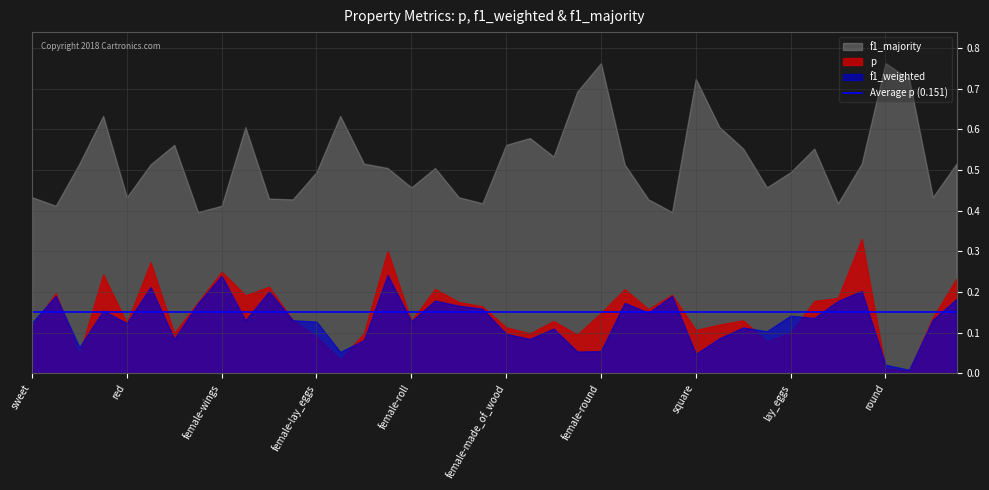

Which category has the highest value in the f1_majority series?

female-round